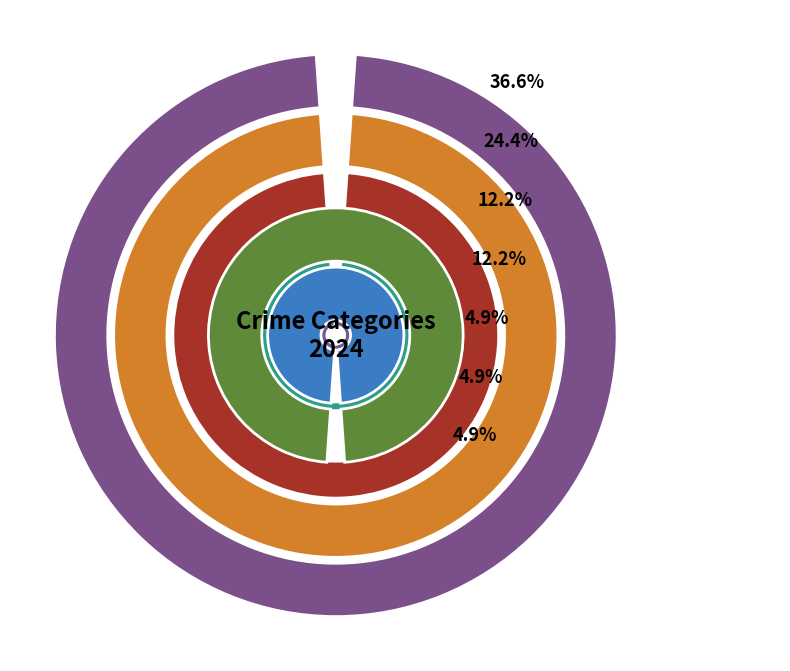

Approximately how many times larger is the value at Aggravated Assault compared to Robbery?

1.0